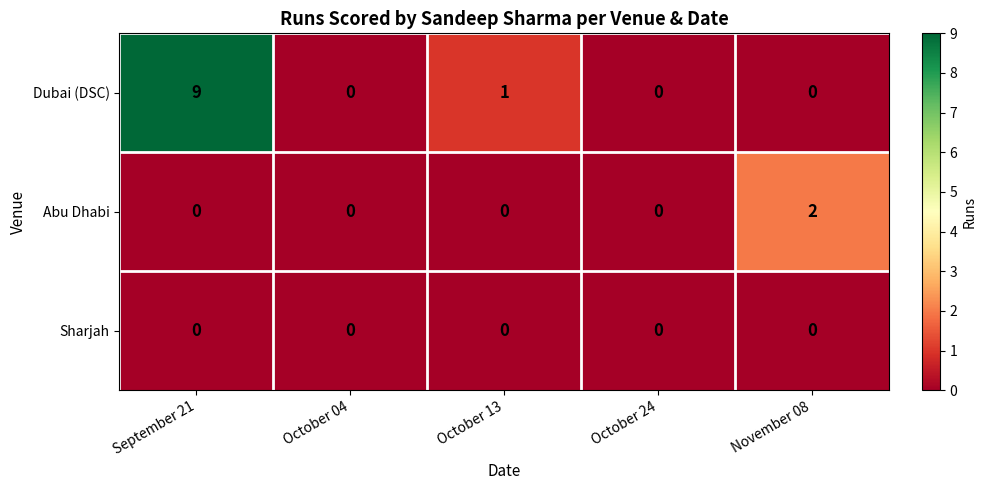

Which series has the largest total across all categories?

Dubai (DSC)